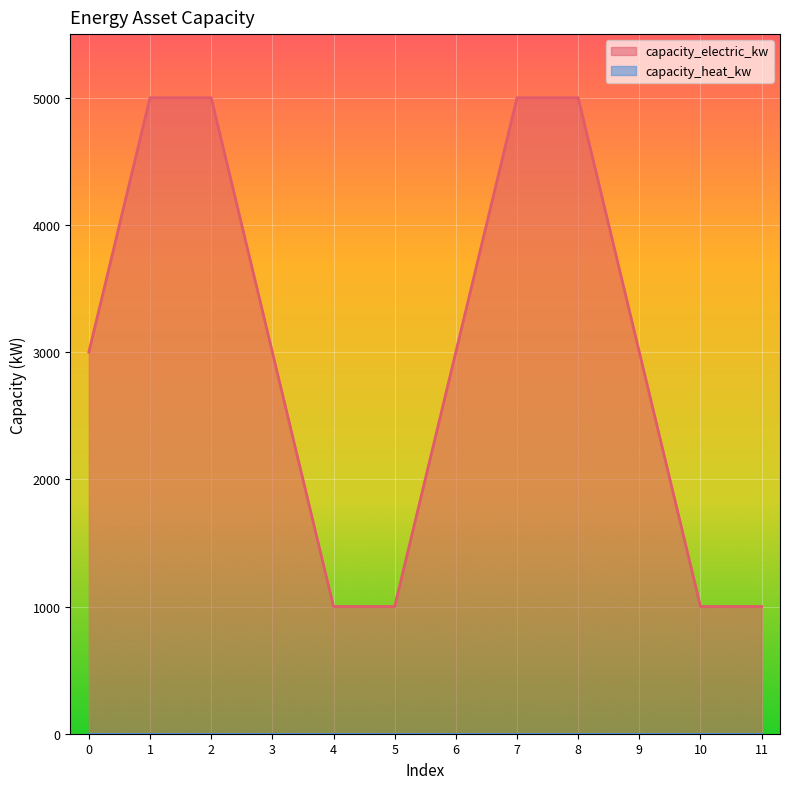

How many data points does each series have?

12